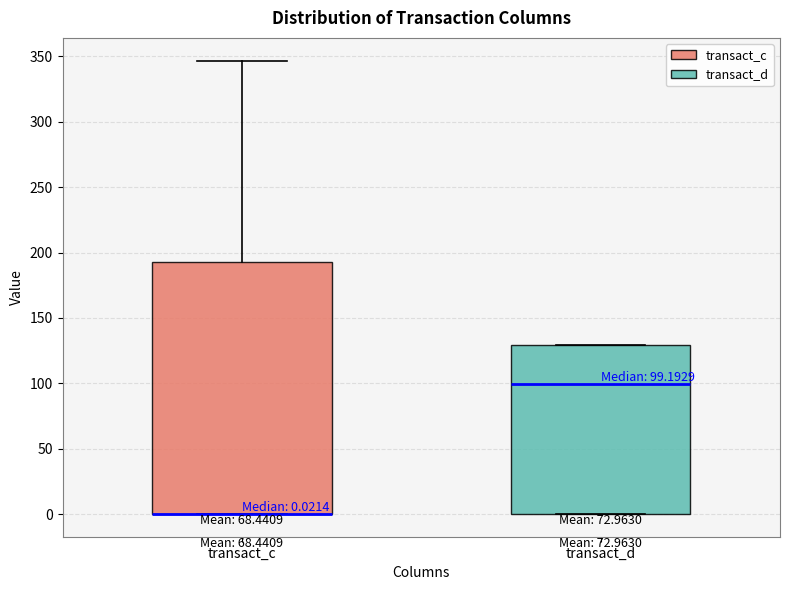

Which box is the tallest, from its lower edge to its upper edge?

transact_c